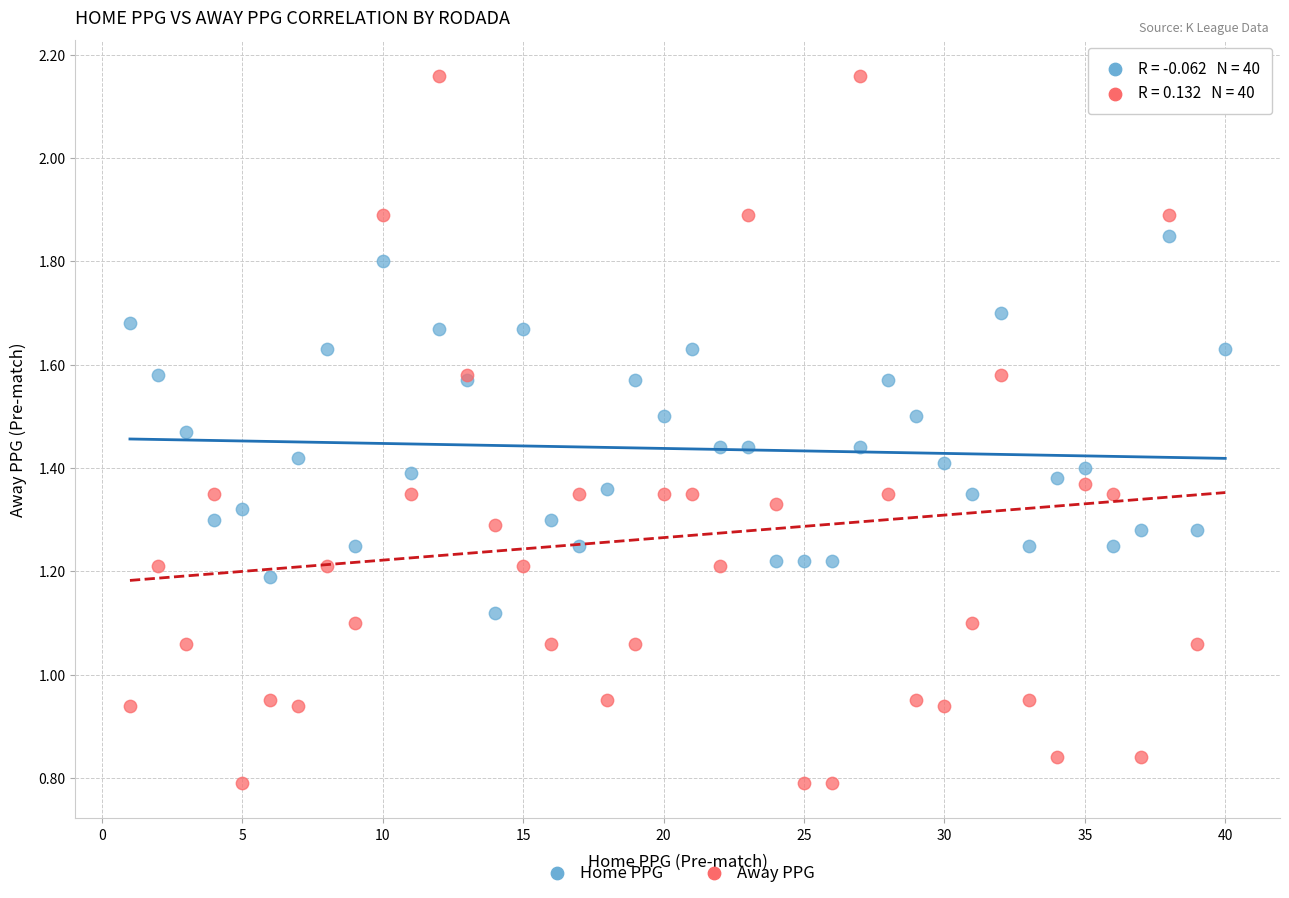

Which series reaches the maximum Y coordinate?

Away PPG